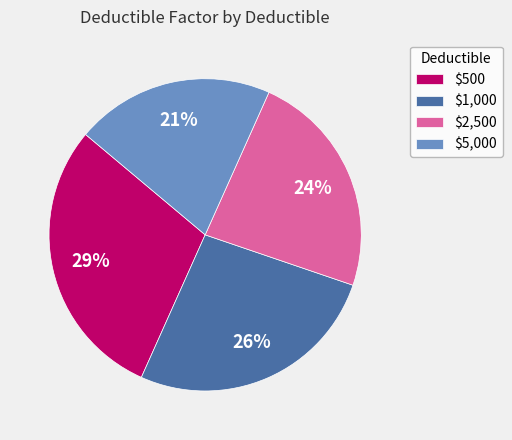

Is it true that $500 is 29% of the pie?

True